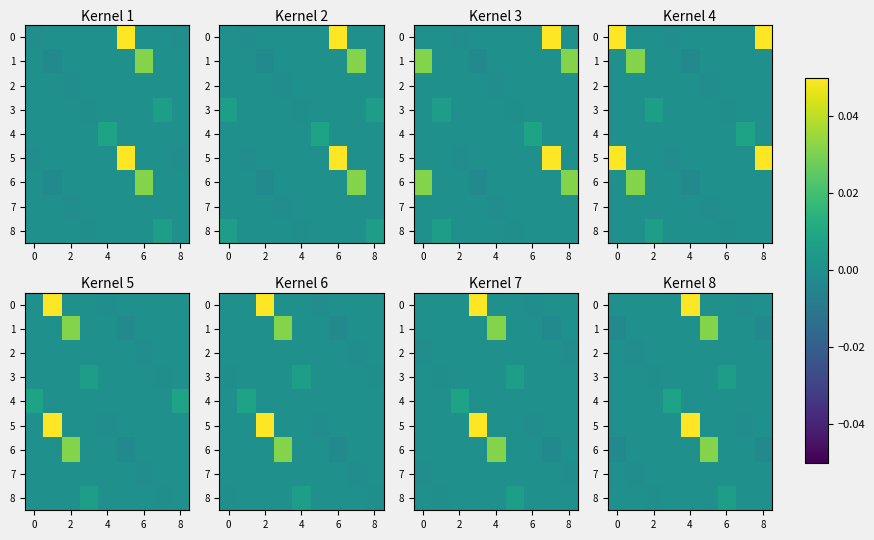

Count the number of categories in the chart.

9